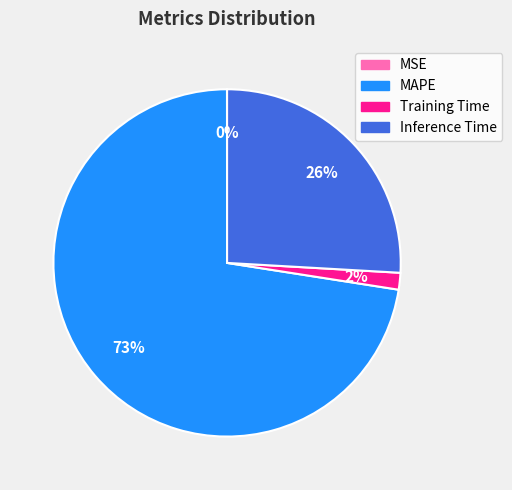

Does any single category account for the majority?

Yes